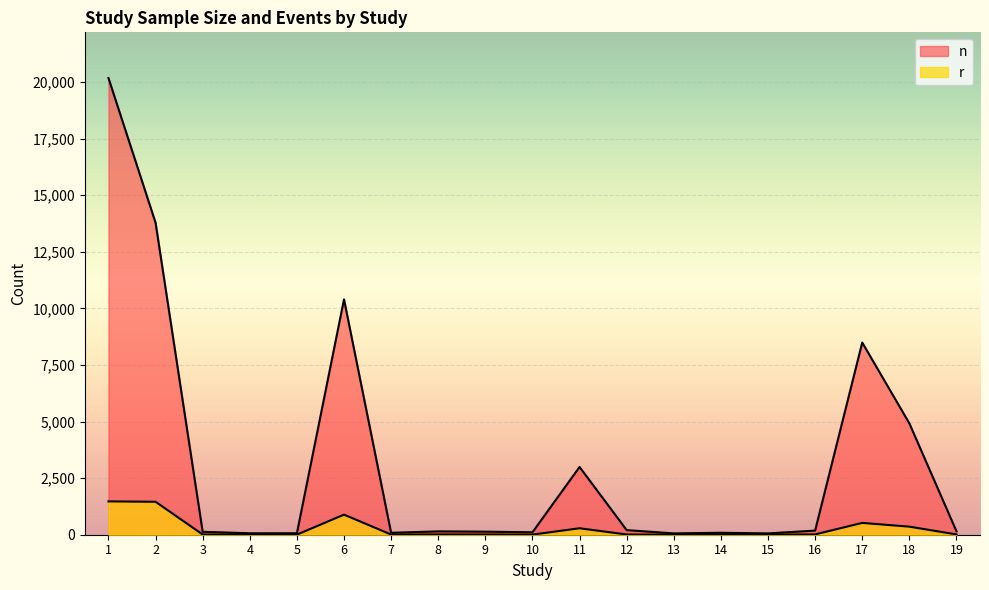

True or false: r and n intersect in this chart.

False